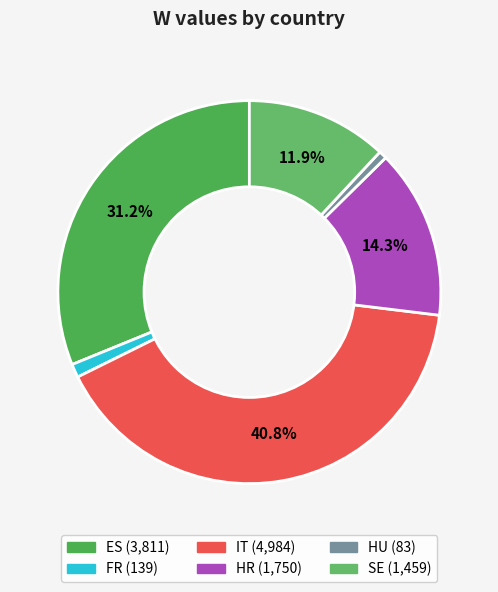

Count the number of slices in the pie.

6